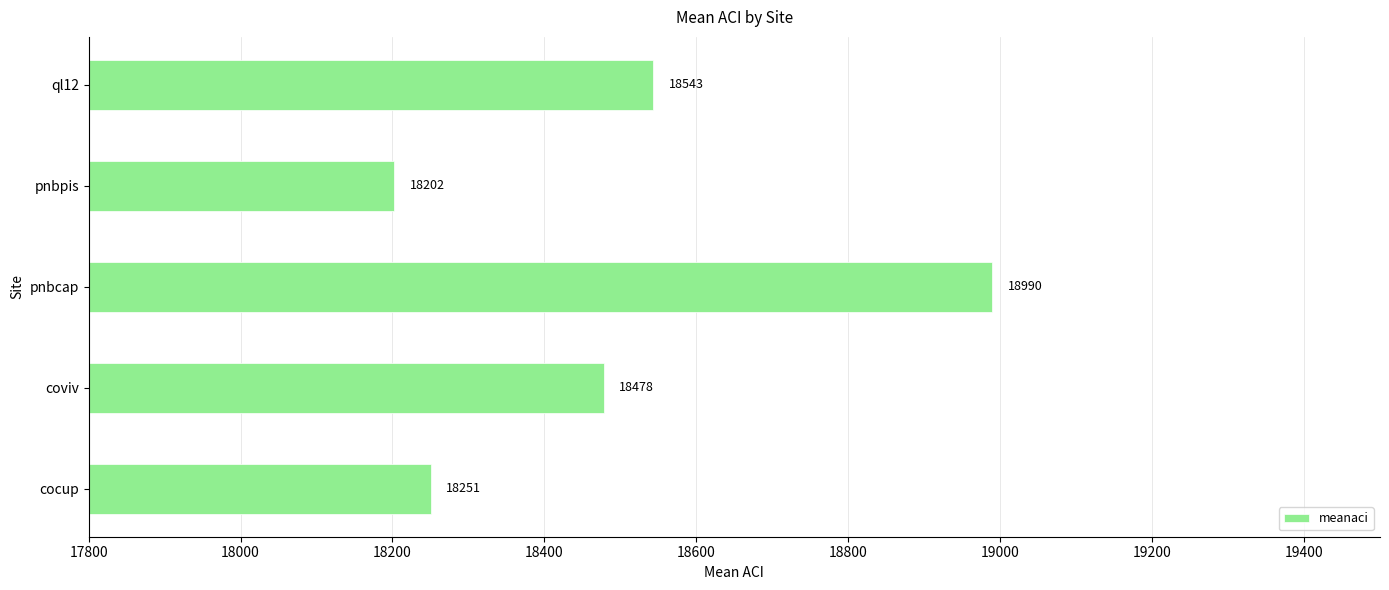

What is the difference between the maximum and second lowest values?

739.0